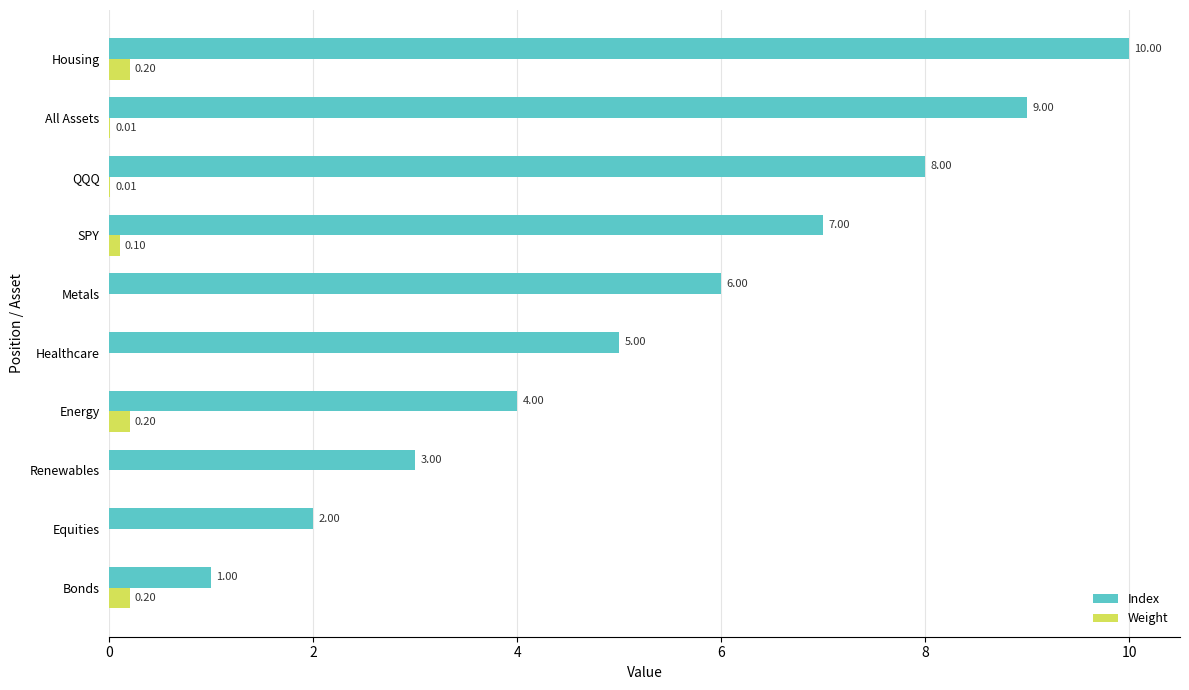

What are all the series names shown in the legend?

Index, Weight